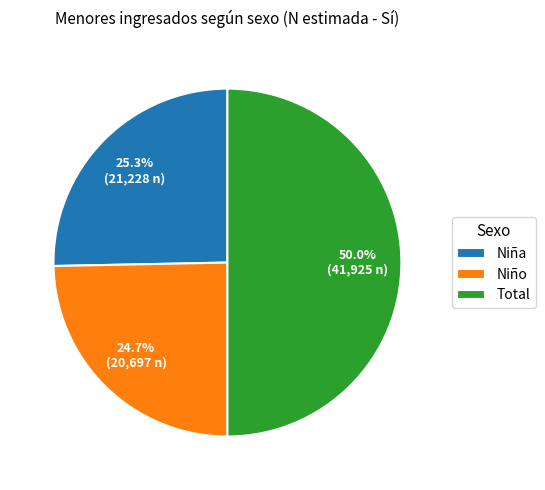

Rank the categories by value from lowest to highest.

Niño, Niña, Total